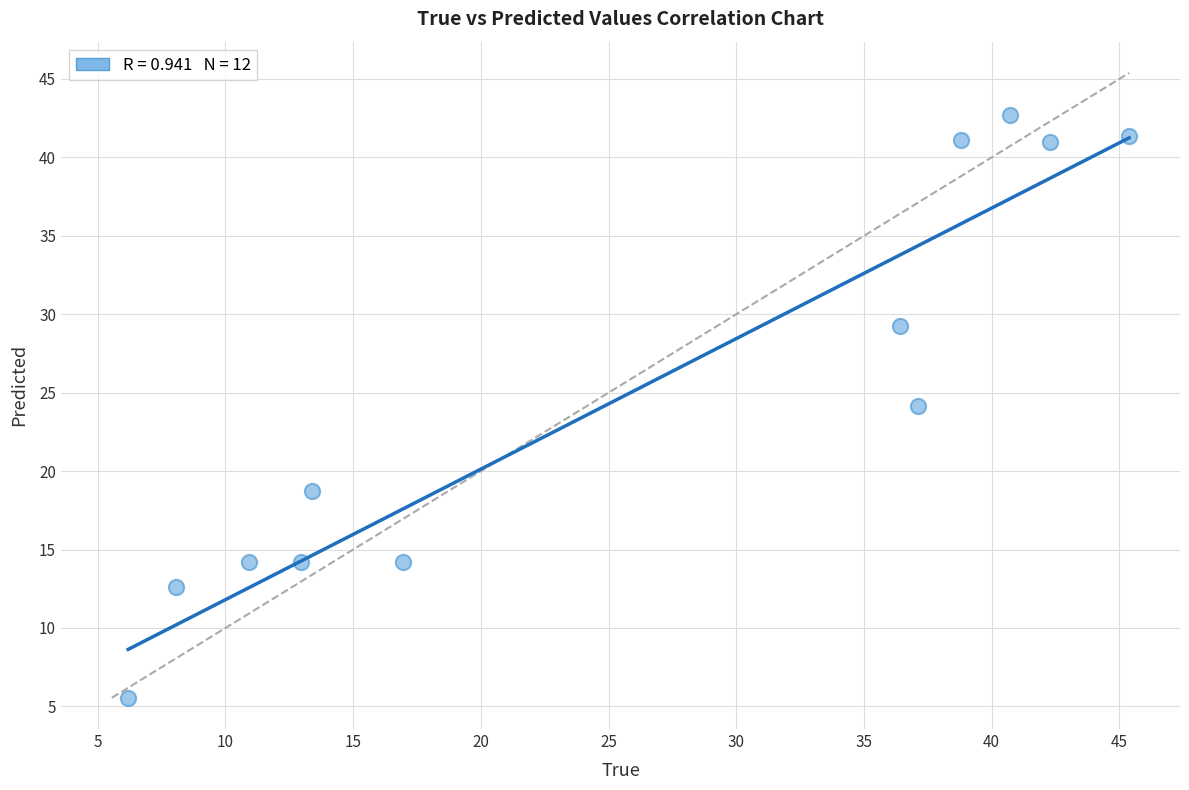

What is the range of X values (max minus min)?

39.2